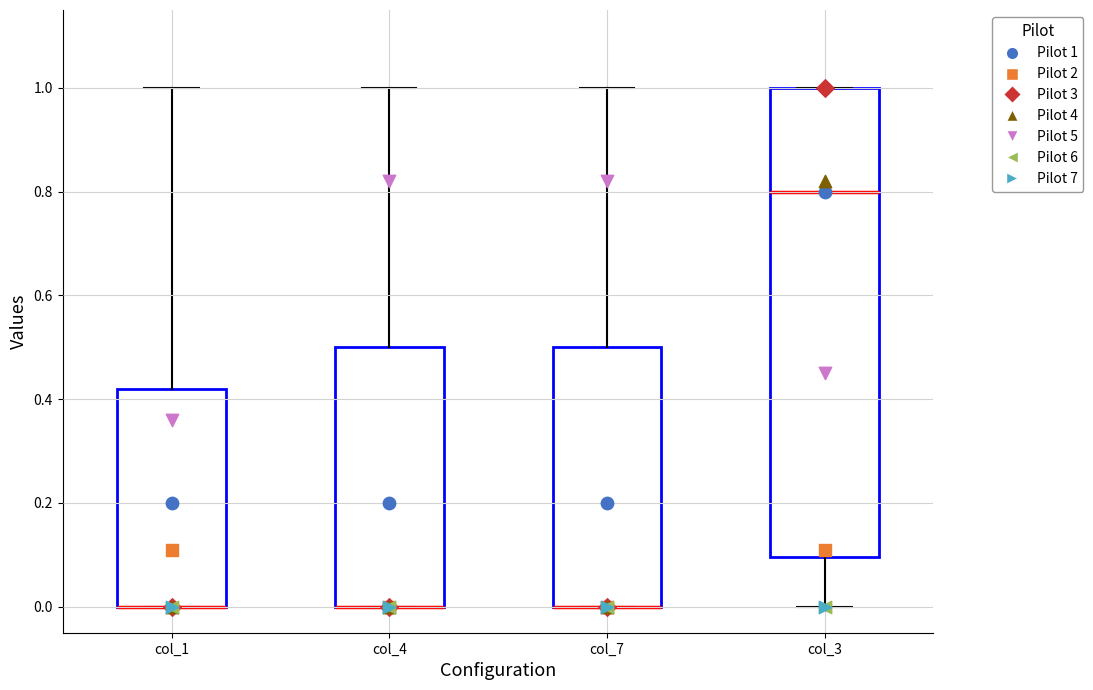

Reading left to right, transcribe this box plot: for each box, give where its median line is, the range the box spans, and where its two whiskers end, as read against the y-axis. The values are not printed on the chart, so give them approximately, as read against the axis.

col_1: median 0.00 (drawn on the box's lower edge), box 0.00 to 0.42, whiskers 0.00 to 1.00
col_4: median 0.00 (drawn on the box's lower edge), box 0.00 to 0.50, whiskers 0.00 to 1.00
col_7: median 0.00 (drawn on the box's lower edge), box 0.00 to 0.50, whiskers 0.00 to 1.00
col_3: median 0.80, box 0.10 to 1.00, whiskers 0.00 to 1.00